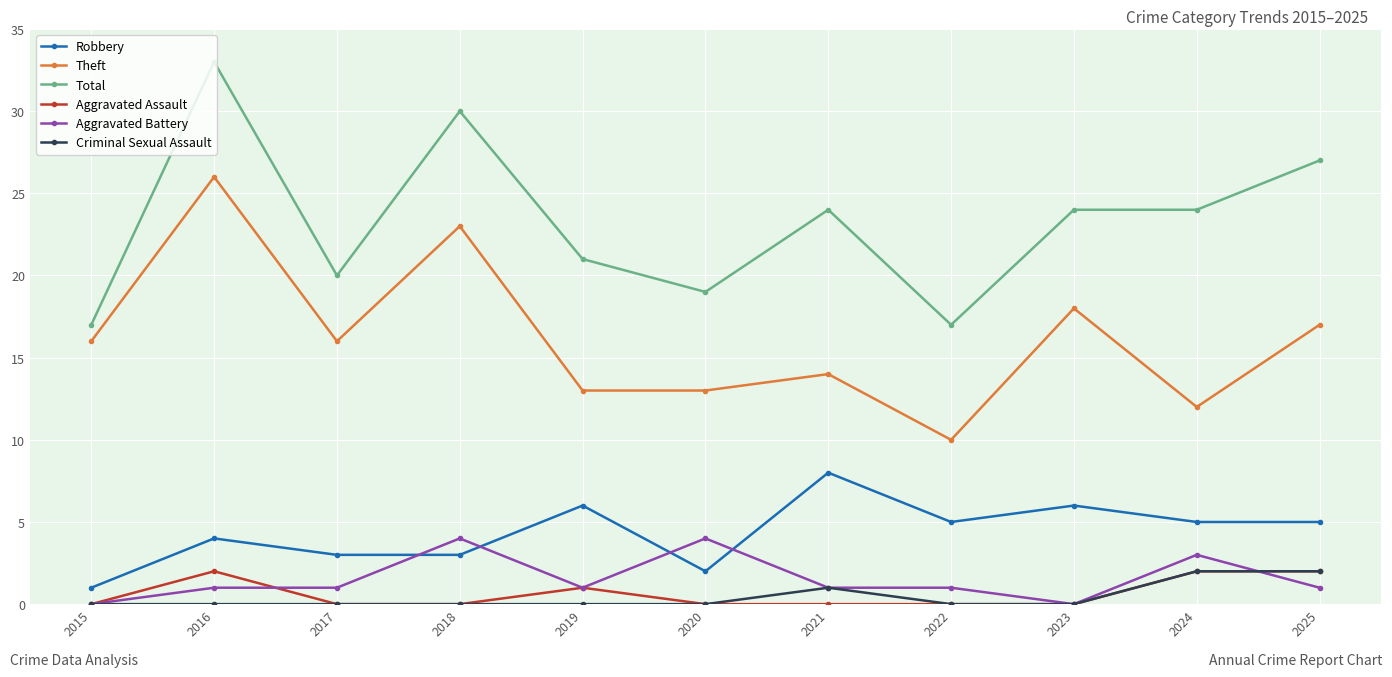

What is the sum of the Theft values at 2016 and 2023?

44